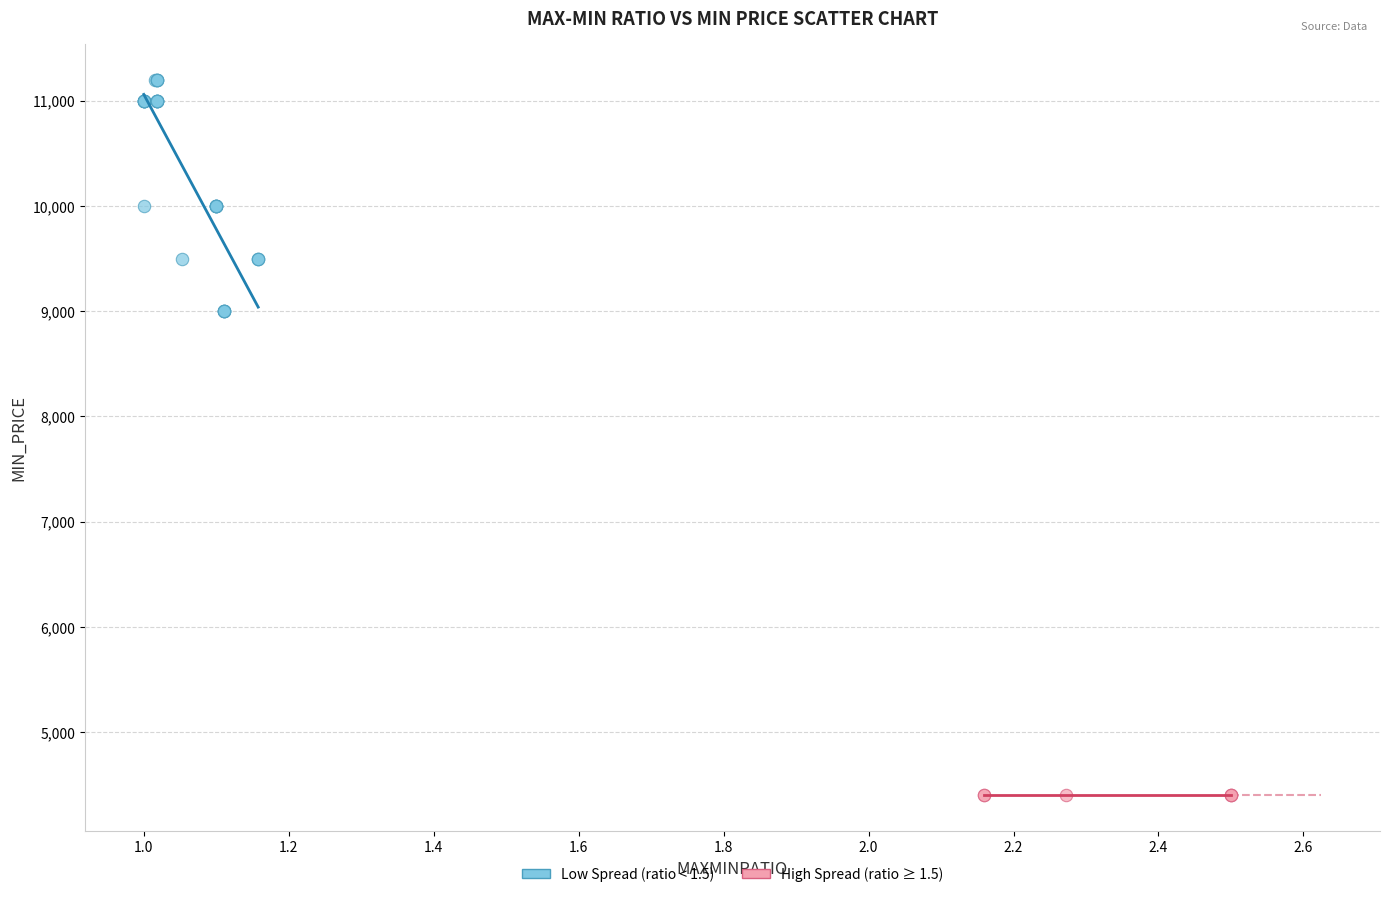

Which series contains the lowest Y value?

High Spread (ratio ≥ 1.5)